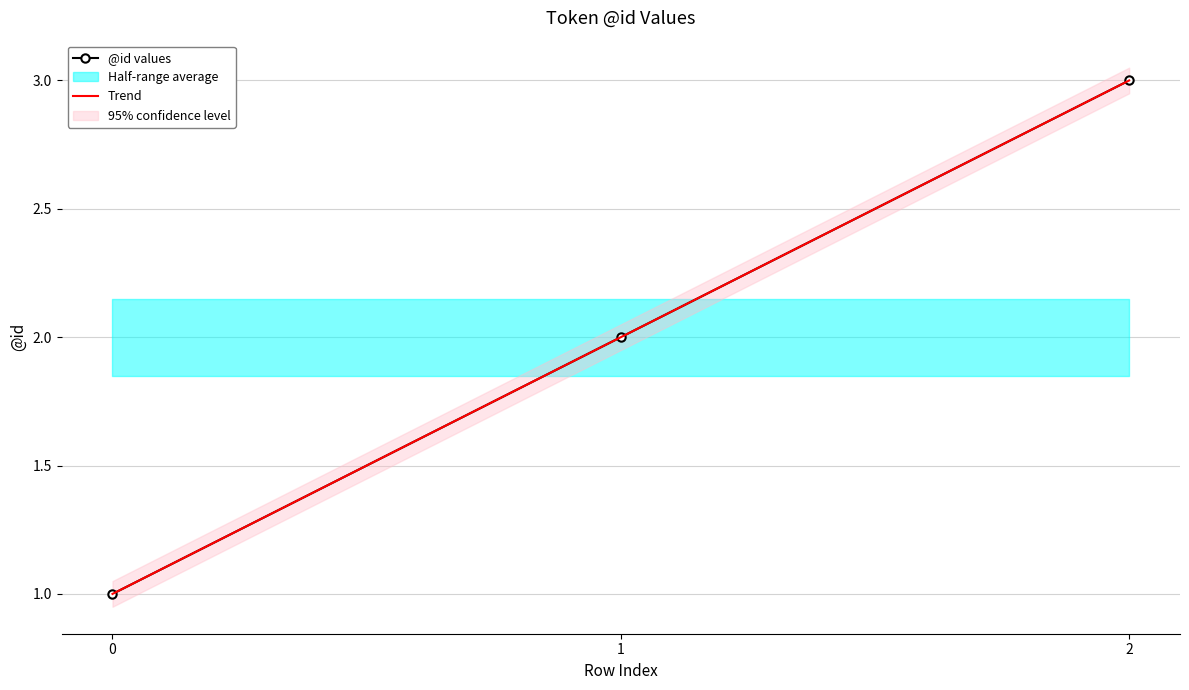

What is the value of the Trend point at the 3rd from the left?

3.0